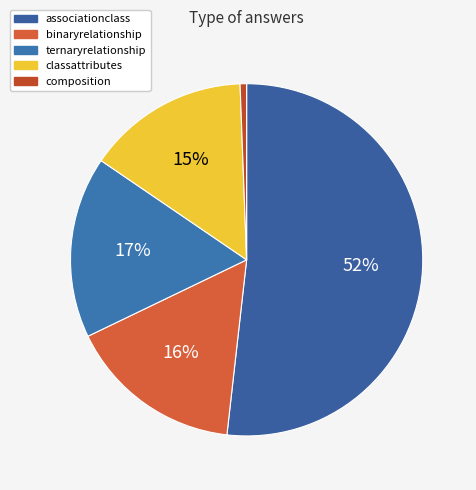

Which category has the smallest portion of the pie?

composition